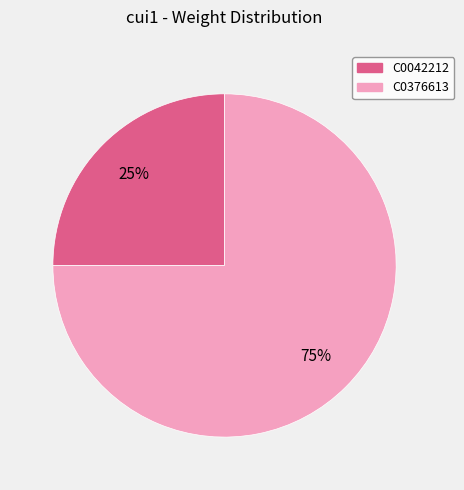

The C0042212 slice represents 18% of the pie. True or false?

False